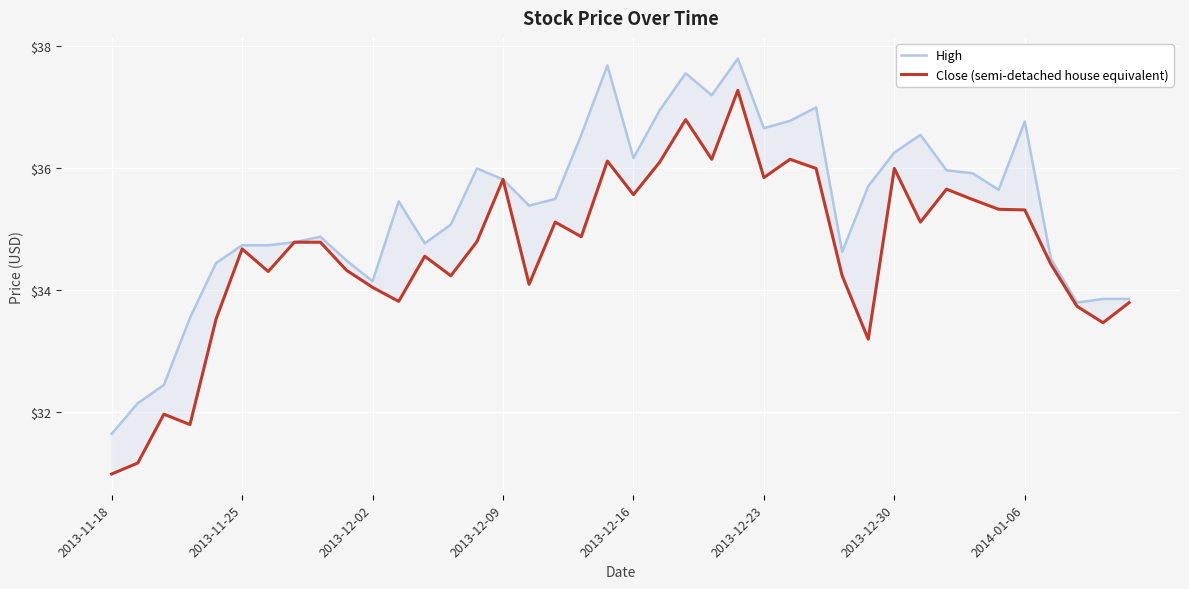

True or false: Close (semi-detached house equivalent) and High cross at least once.

False